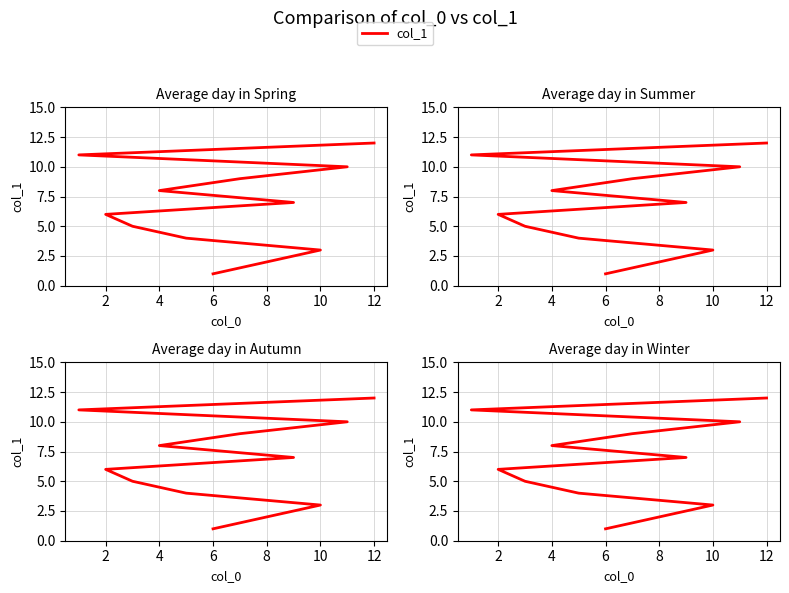

How many lines are shown in the chart?

1